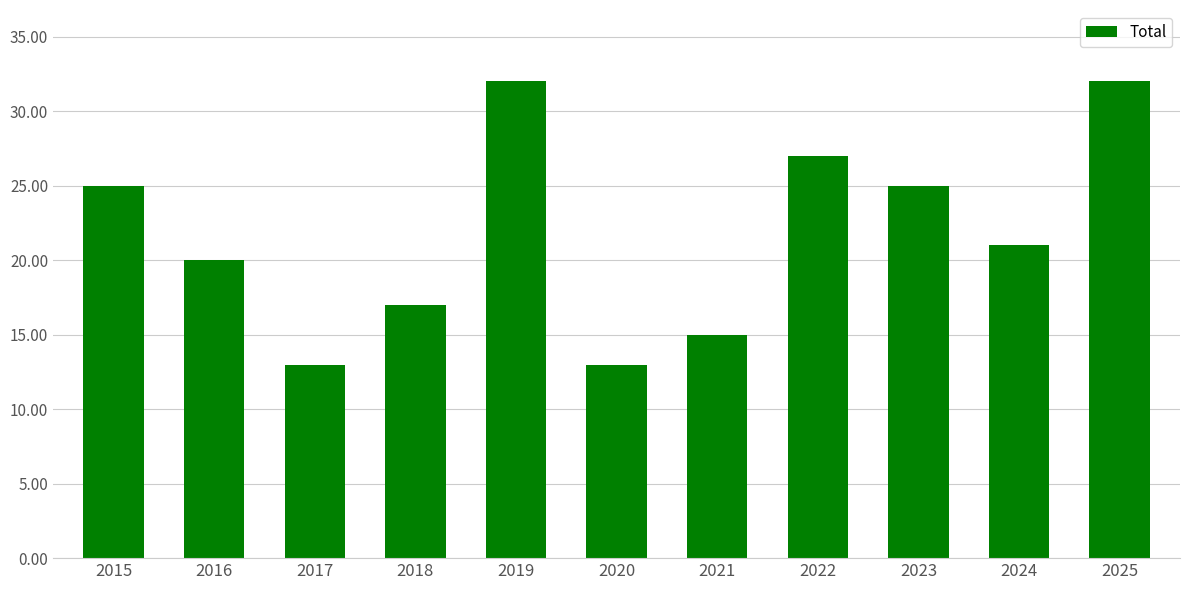

Between 2019 and 2018, which is larger?

2019